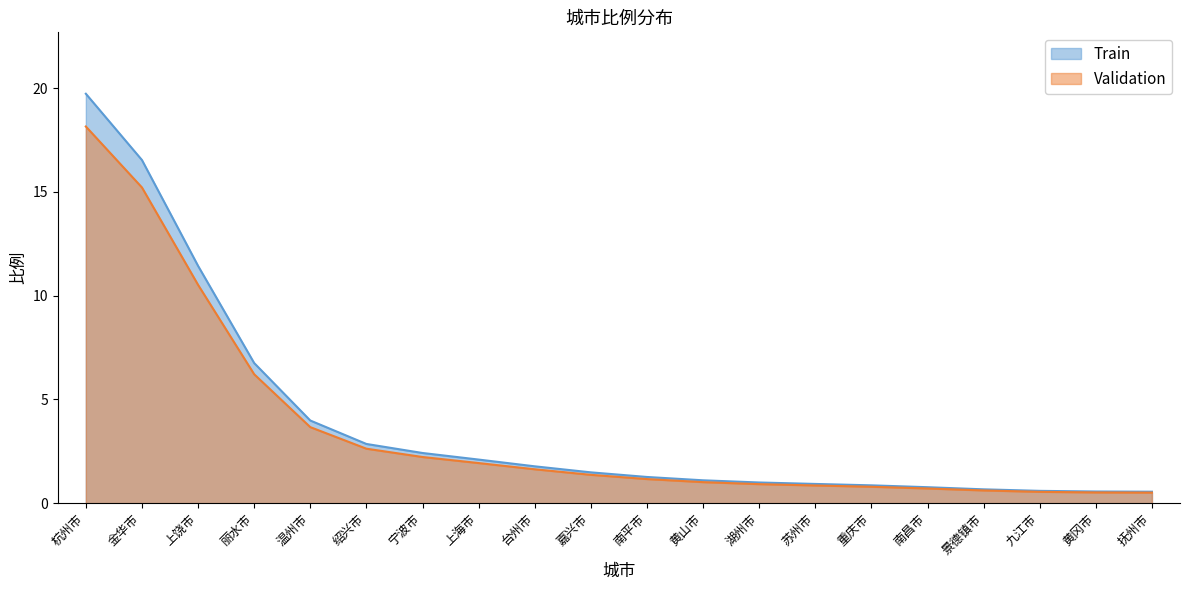

List the labels in order of value, smallest first.

抚州市, 黄冈市, 九江市, 景德镇市, 南昌市, 重庆市, 苏州市, 湖州市, 黄山市, 南平市, 嘉兴市, 台州市, 上海市, 宁波市, 绍兴市, 温州市, 丽水市, 上饶市, 金华市, 杭州市